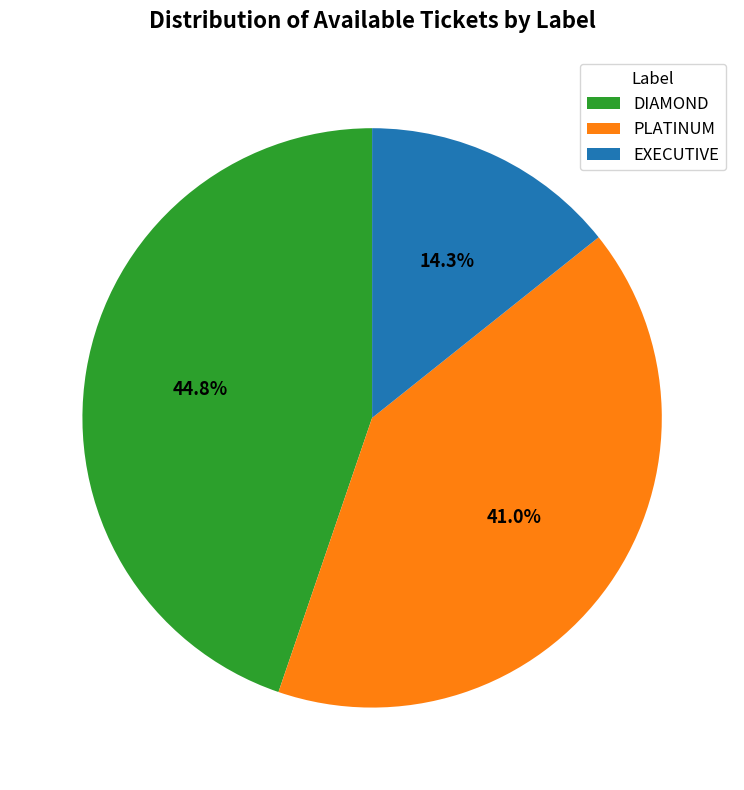

Is there a majority slice in this chart?

No